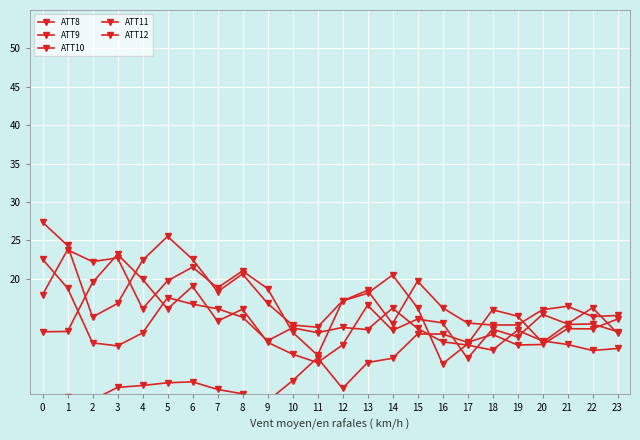

At which category does ATT8 reach its first local peak?

1